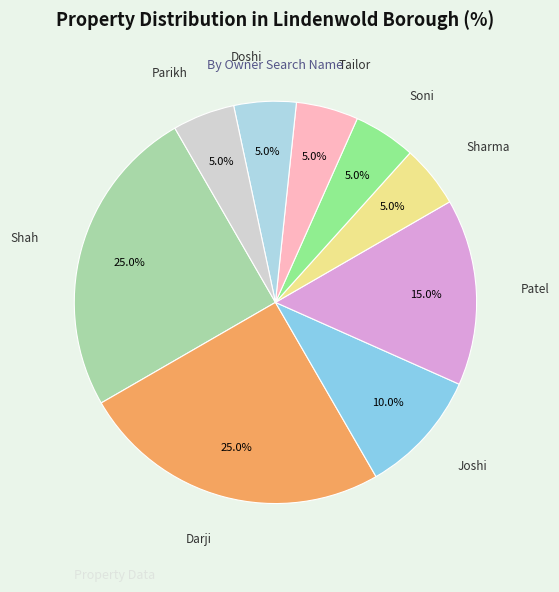

Which has a higher value, Joshi or Parikh?

Joshi